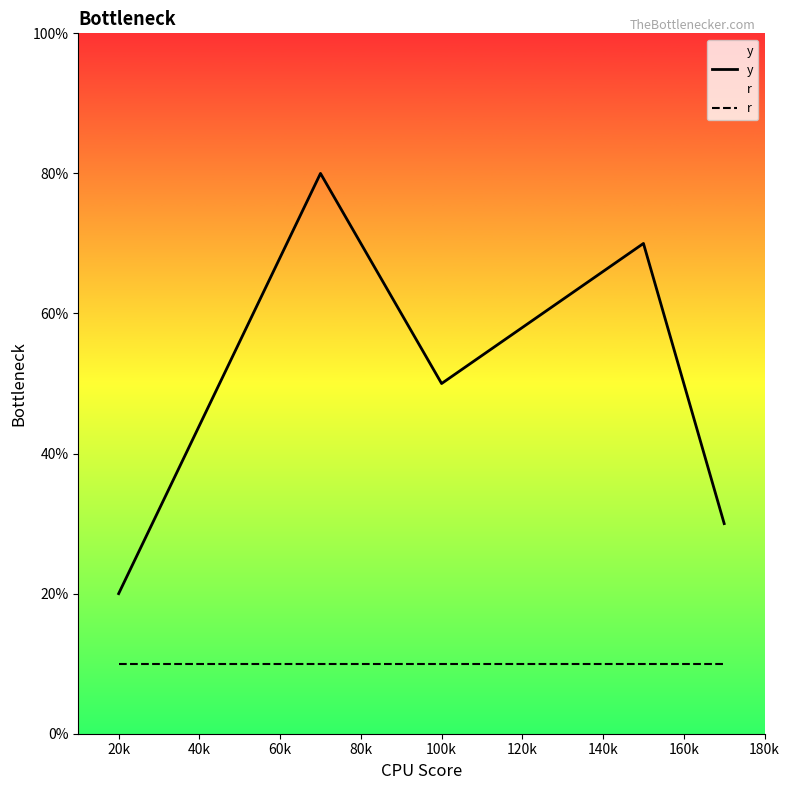

List the series in order of their peak value, lowest first.

r, y